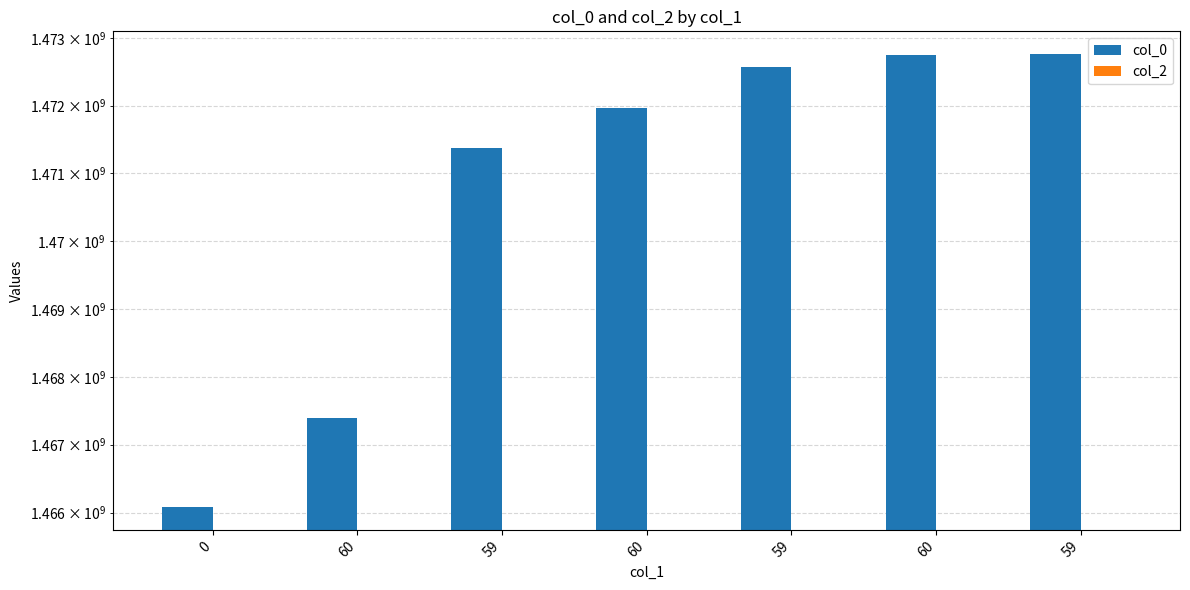

What are all the series names shown in the legend?

col_0, col_2